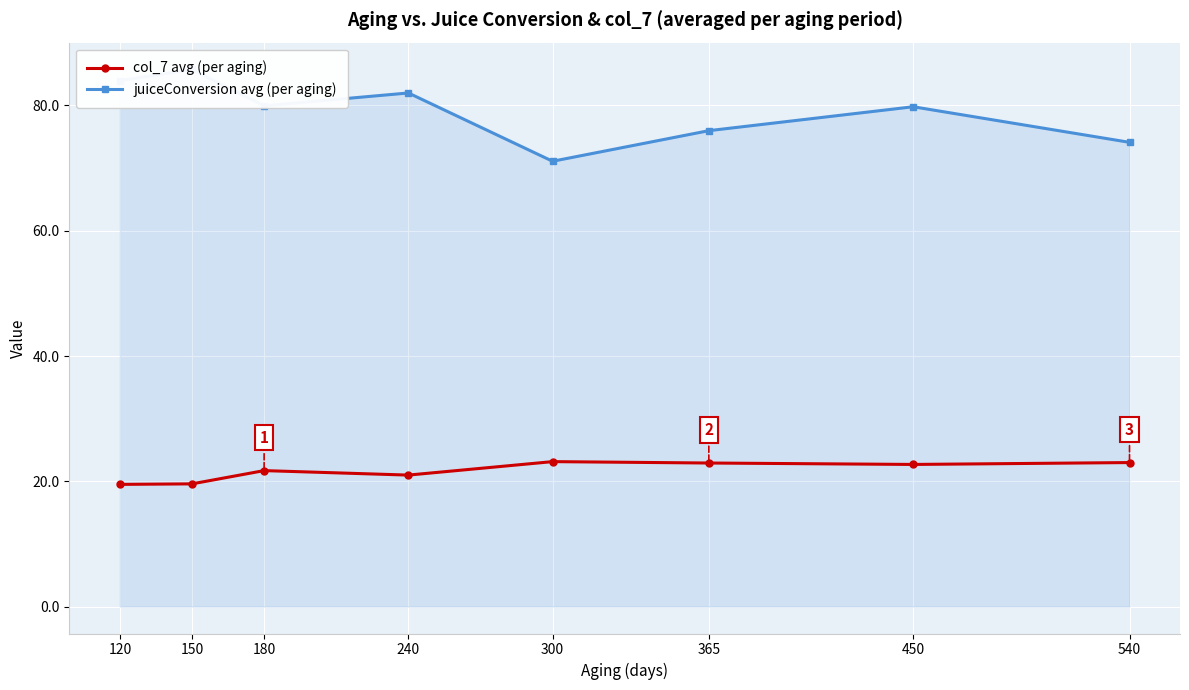

What is the minimum value shown in the chart?

19.5